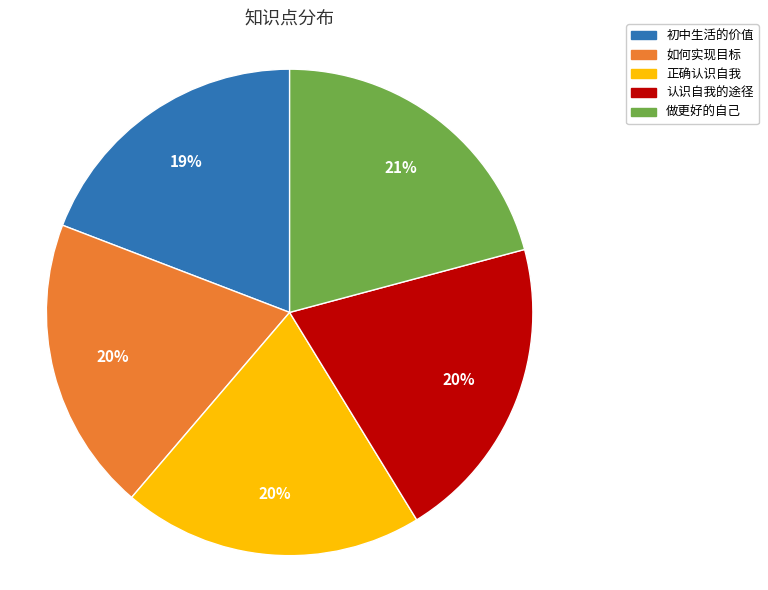

To the nearest percent, what percentage of the pie is 认识自我的途径?

20%